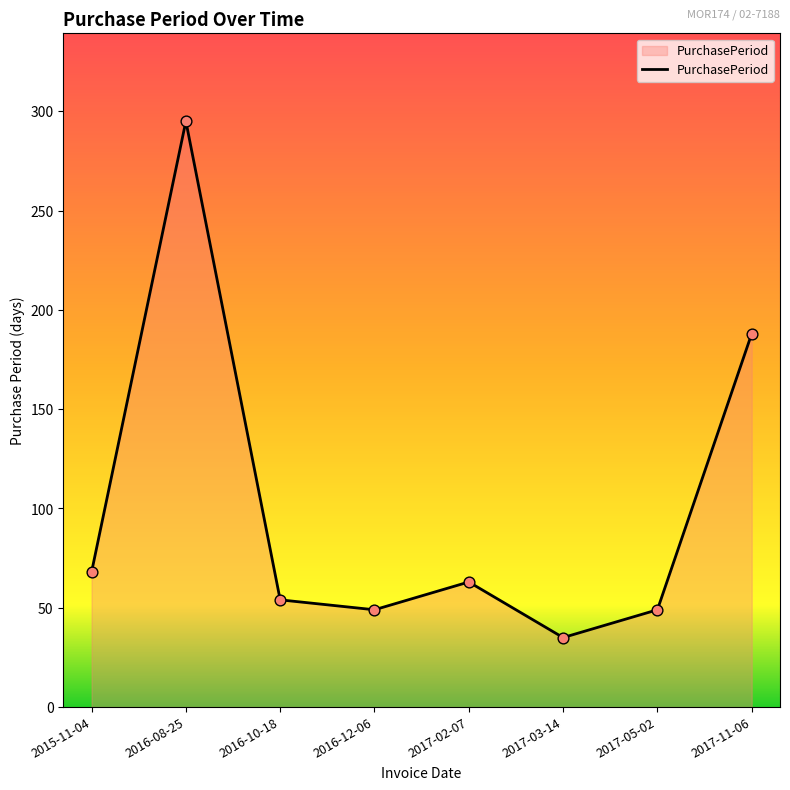

Approximately how many times larger is the value at 2017-03-14 compared to 2015-11-04?

0.5